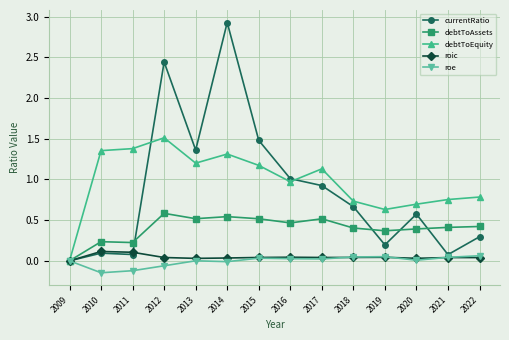

Is the value of roe at 2014 greater than the value of debtToAssets at 2019?

No